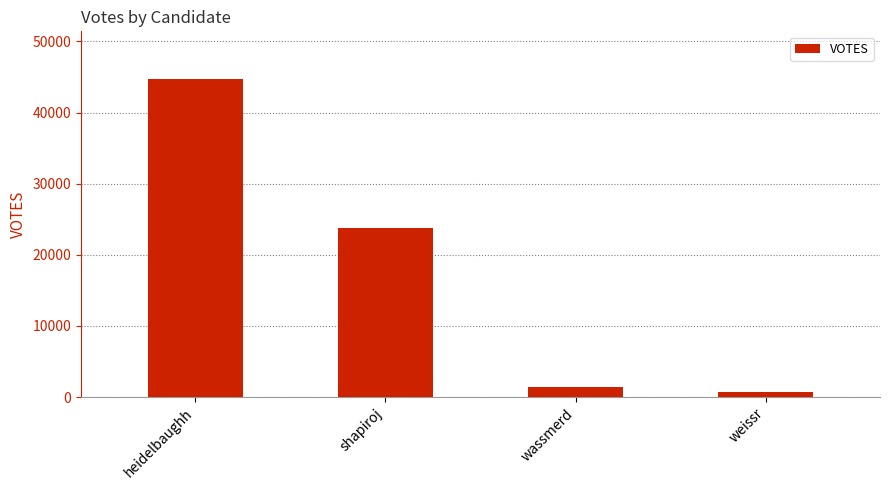

Reading right to left, list all the values displayed in this chart.

weissr=650	wassmerd=1472	shapiroj=23756	heidelbaughh=44716